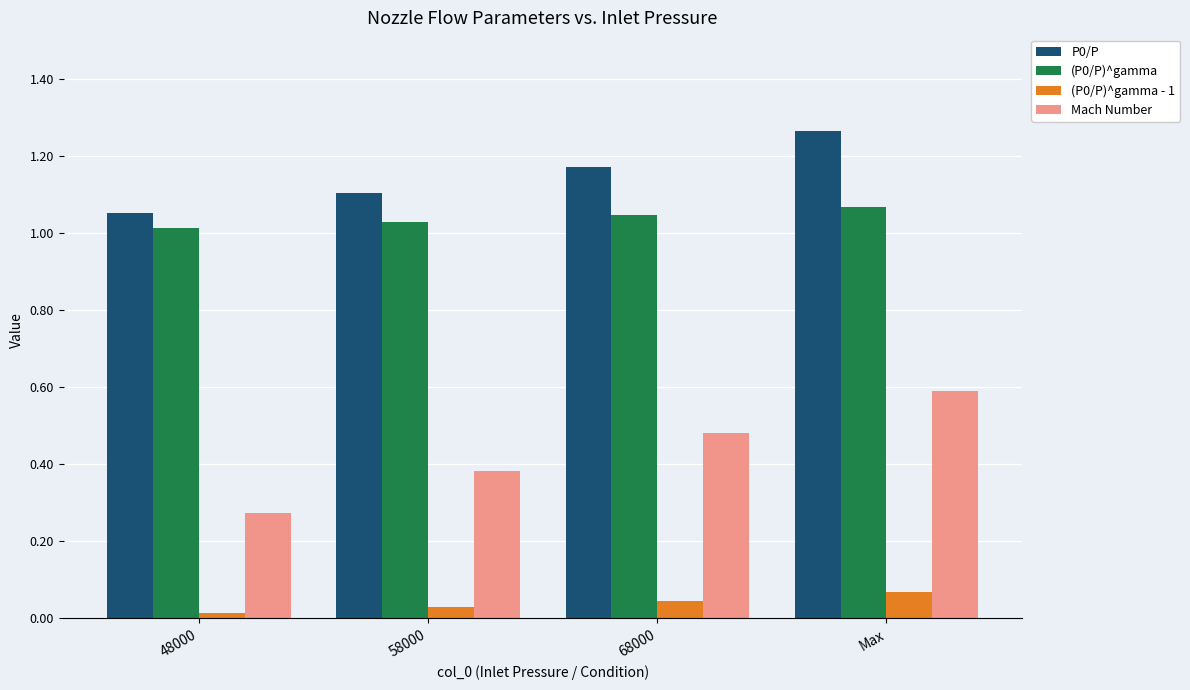

Rank the categories by P0/P value from highest to lowest.

Max, 68000, 58000, 48000